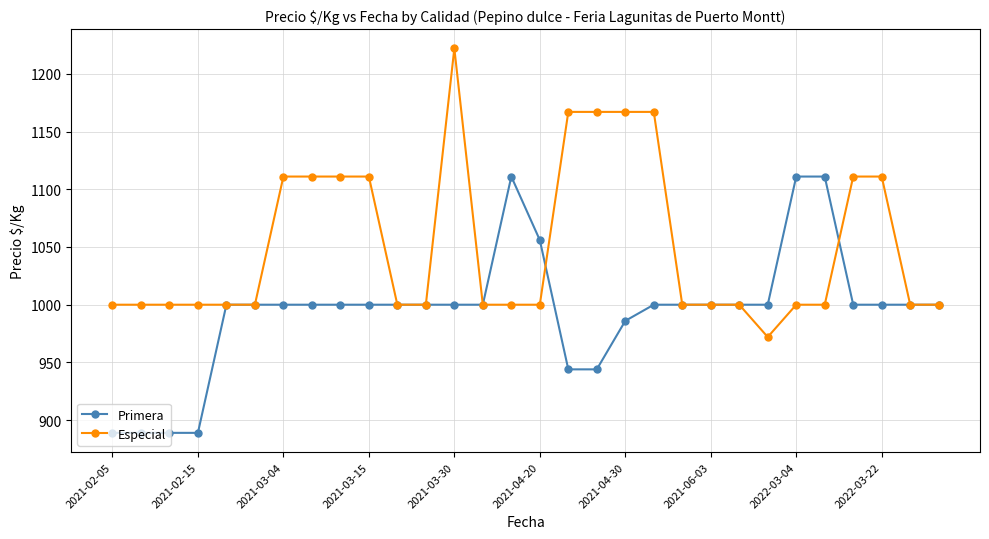

Is this an area chart (filled region under the line)?

No